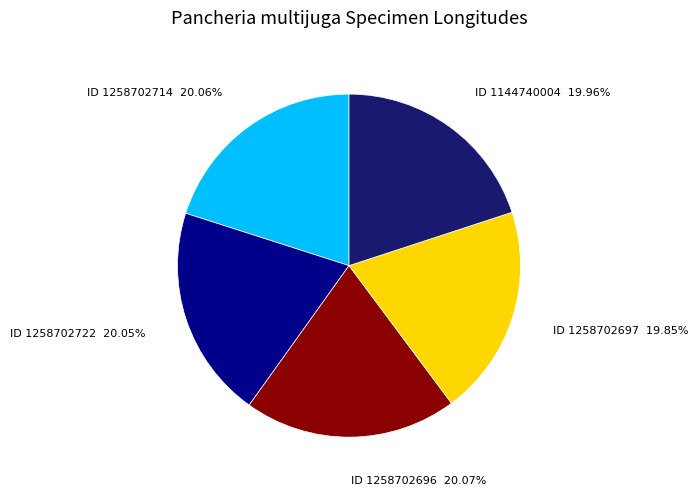

What is the ratio of the value at ID 1258702696 to the value at ID 1258702714?

1.0